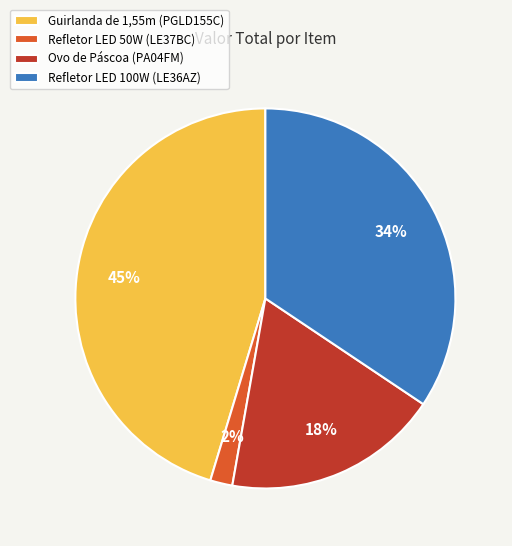

How many segments does this pie chart have?

4